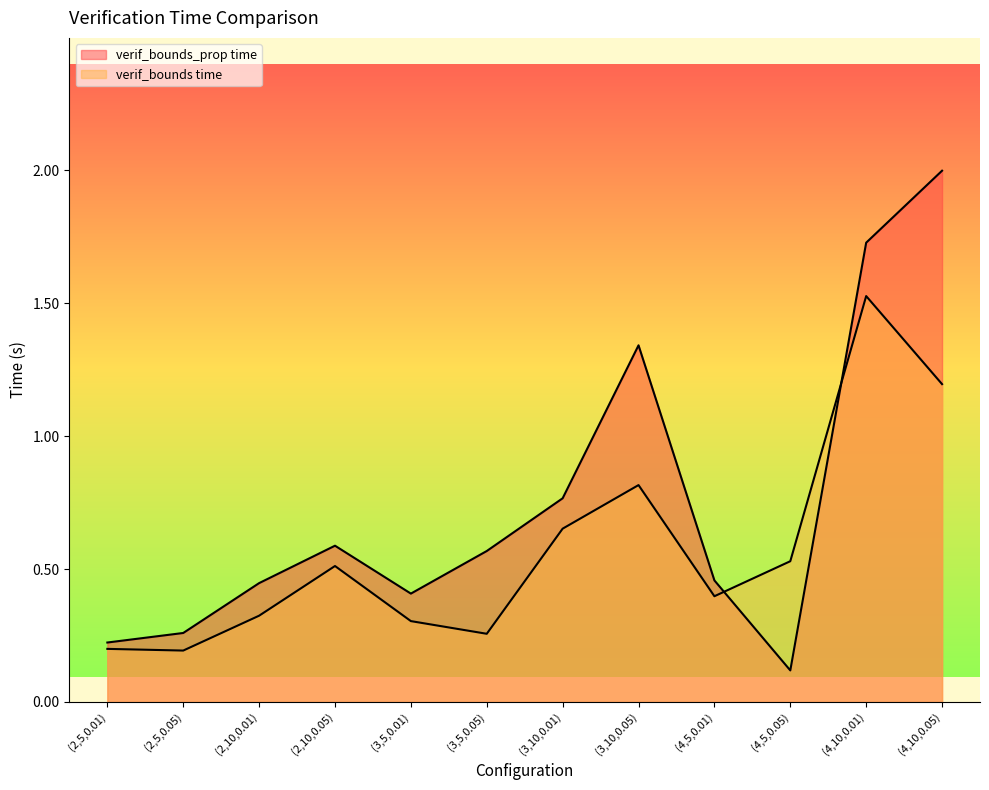

What position from the left is (3,10,0.01)?

7